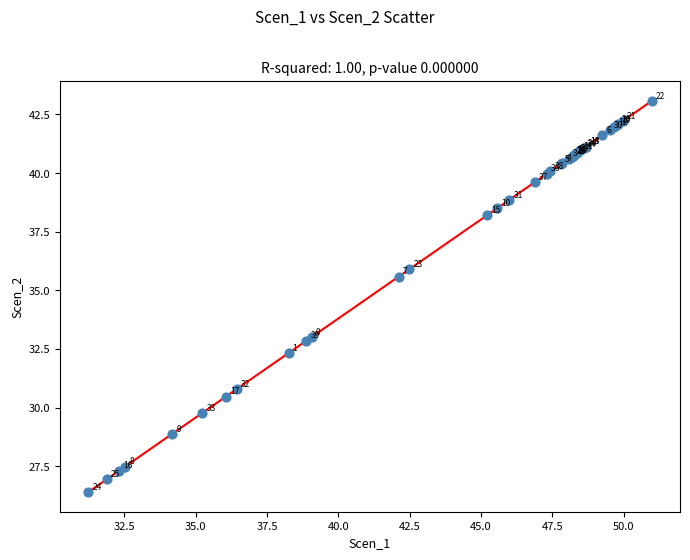

What Y value in the scatter plot is closest to 34?

33.0